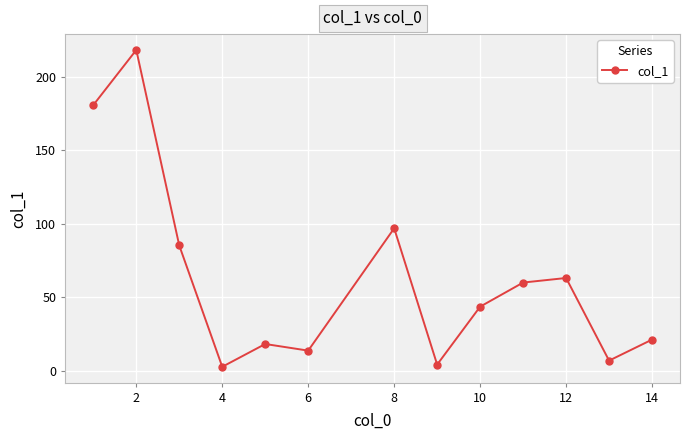

Reading left to right, extract all data points from this chart.

180.6	218.1	85.1	2.6	18.1	13.6	96.8	4.1	43.5	59.9	63.0	6.8	21.1